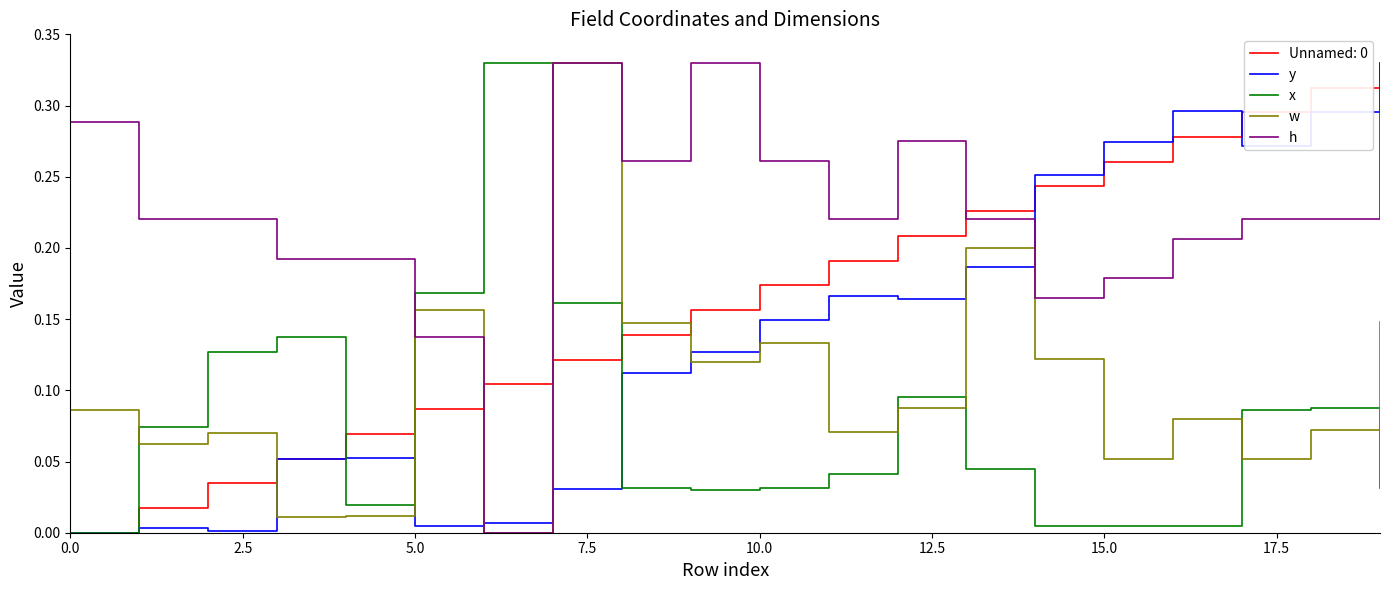

Which series has the largest total across all categories?

h